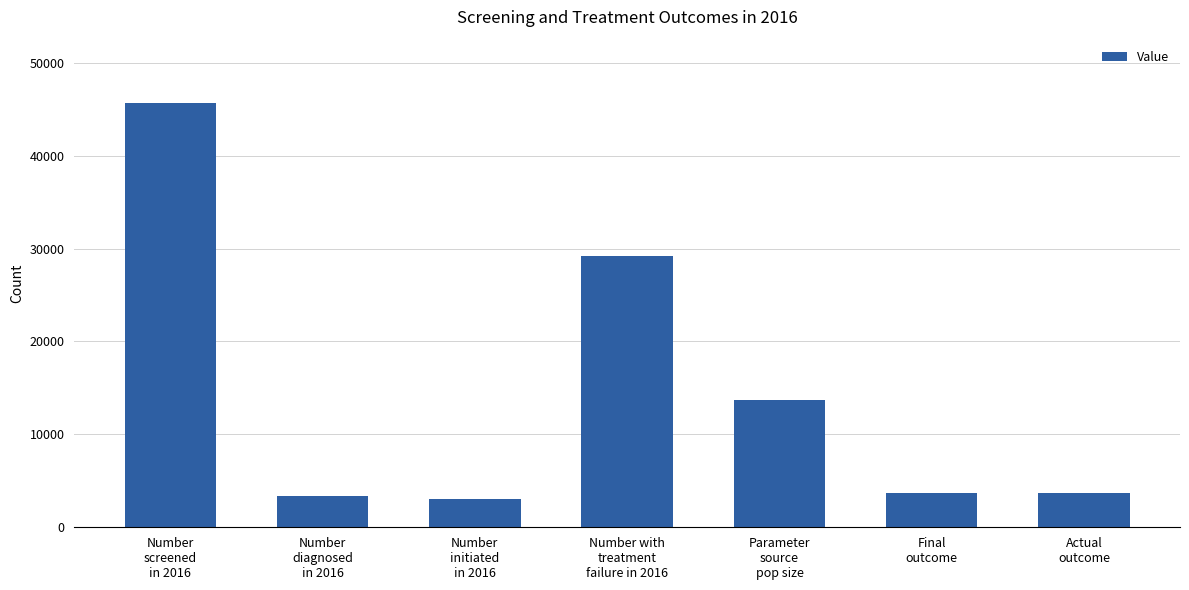

What is the label of the 6th bar from the right?

Number
diagnosed
in 2016